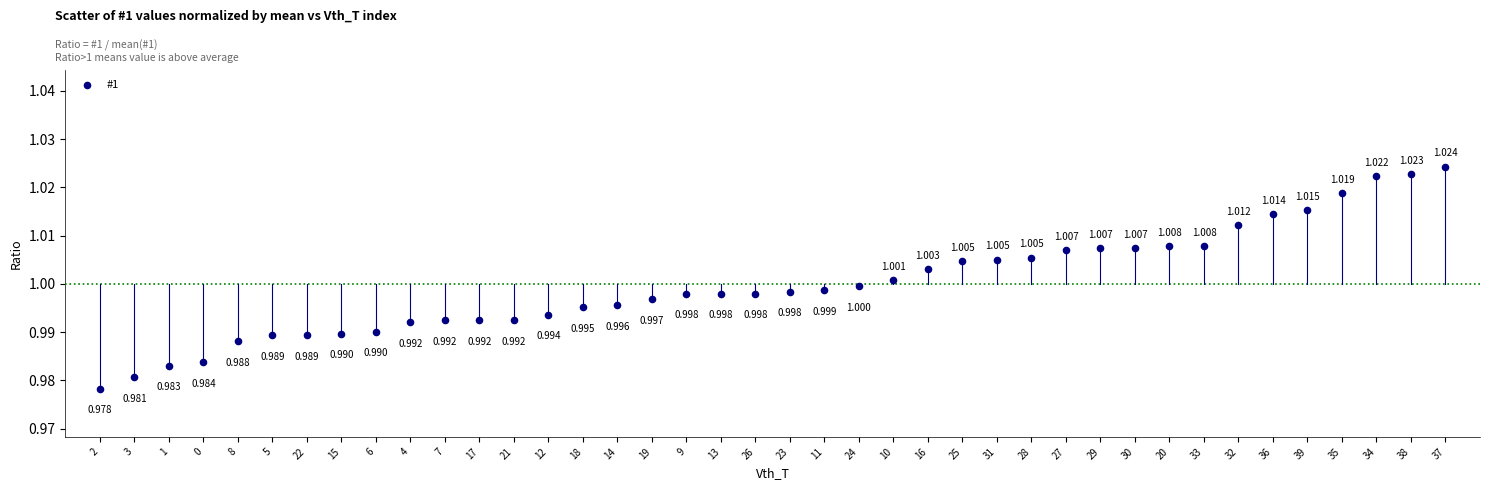

How many points are shown in the scatter plot?

40